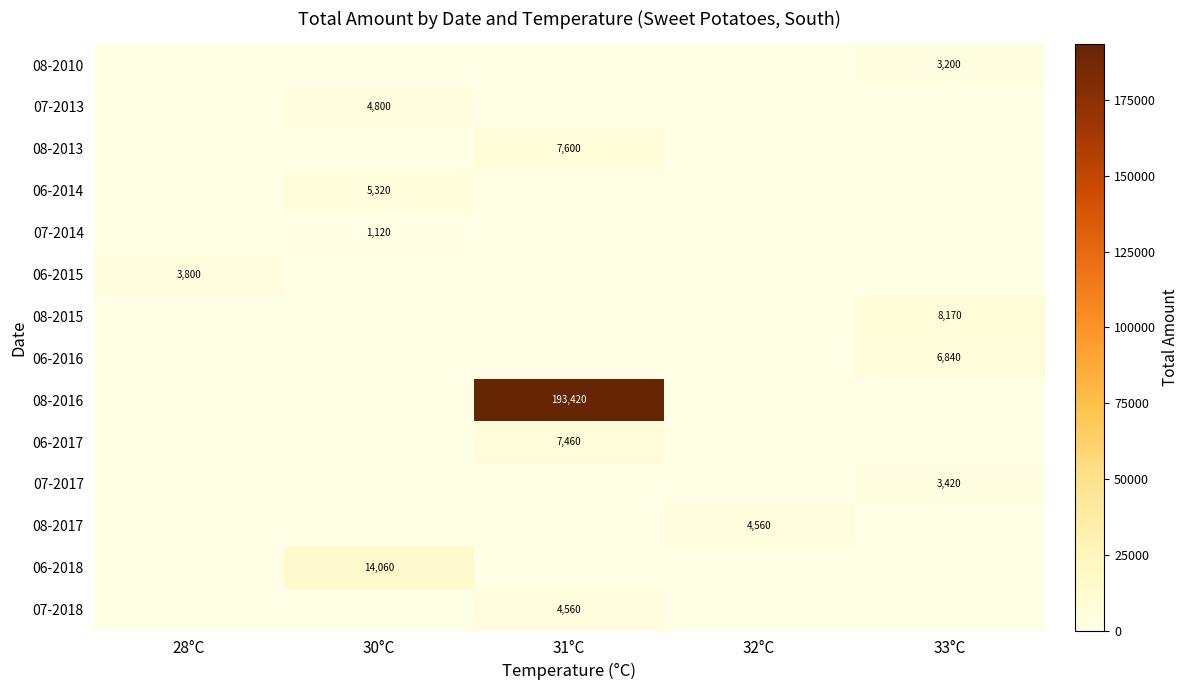

How many data points does each series have?

5